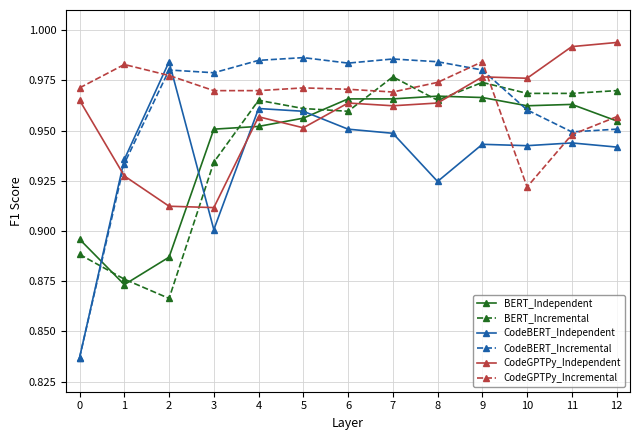

How many BERT_Incremental values are between 0 and 1?

13